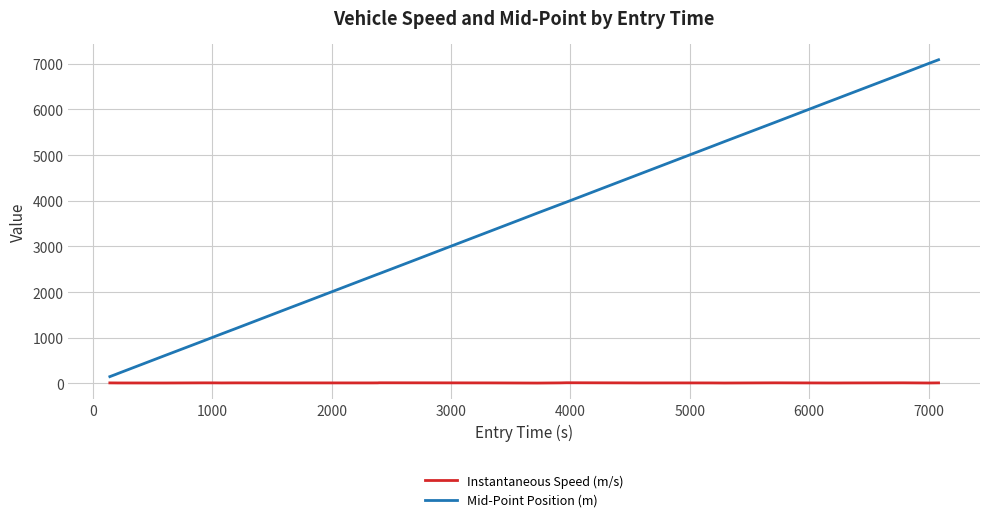

What is the maximum value shown in the chart?

7089.1